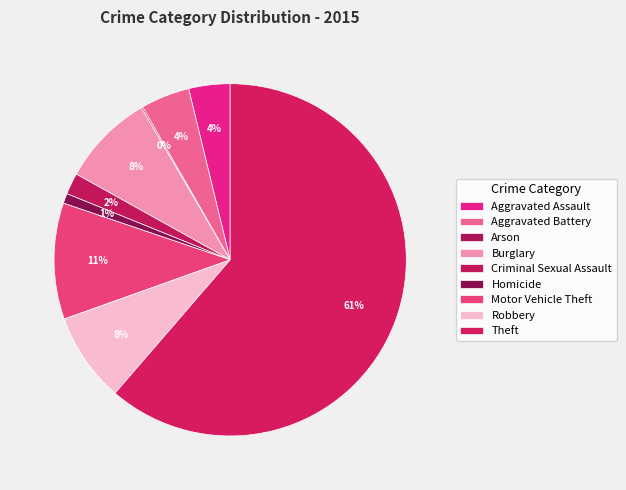

What is the total percentage of Theft and Arson?

61.5%